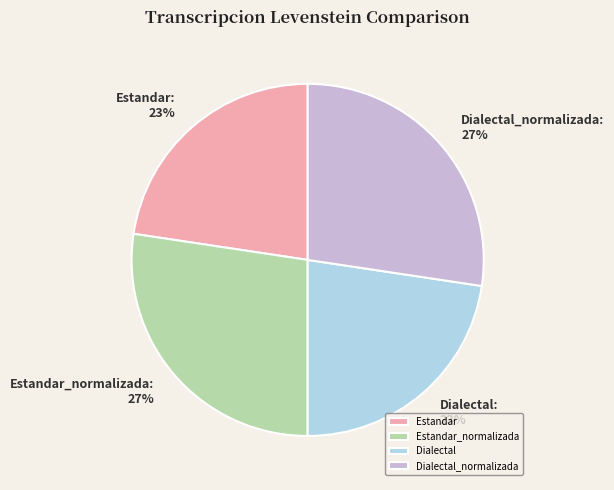

What is the ratio of the value at Dialectal_normalizada to the value at Estandar_normalizada?

1.0